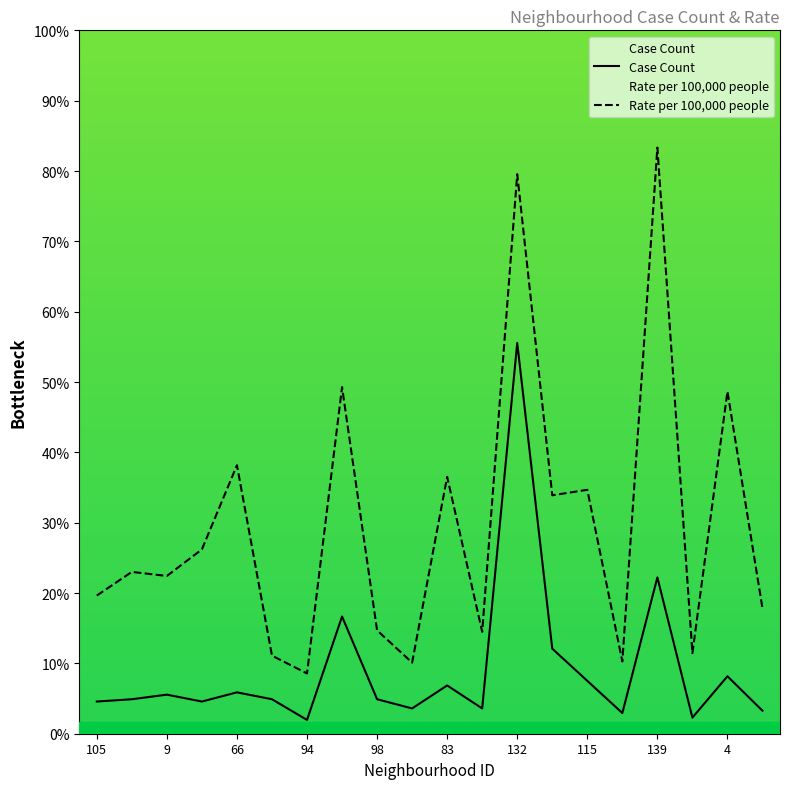

How many interior local valleys does the Case Count series have?

6